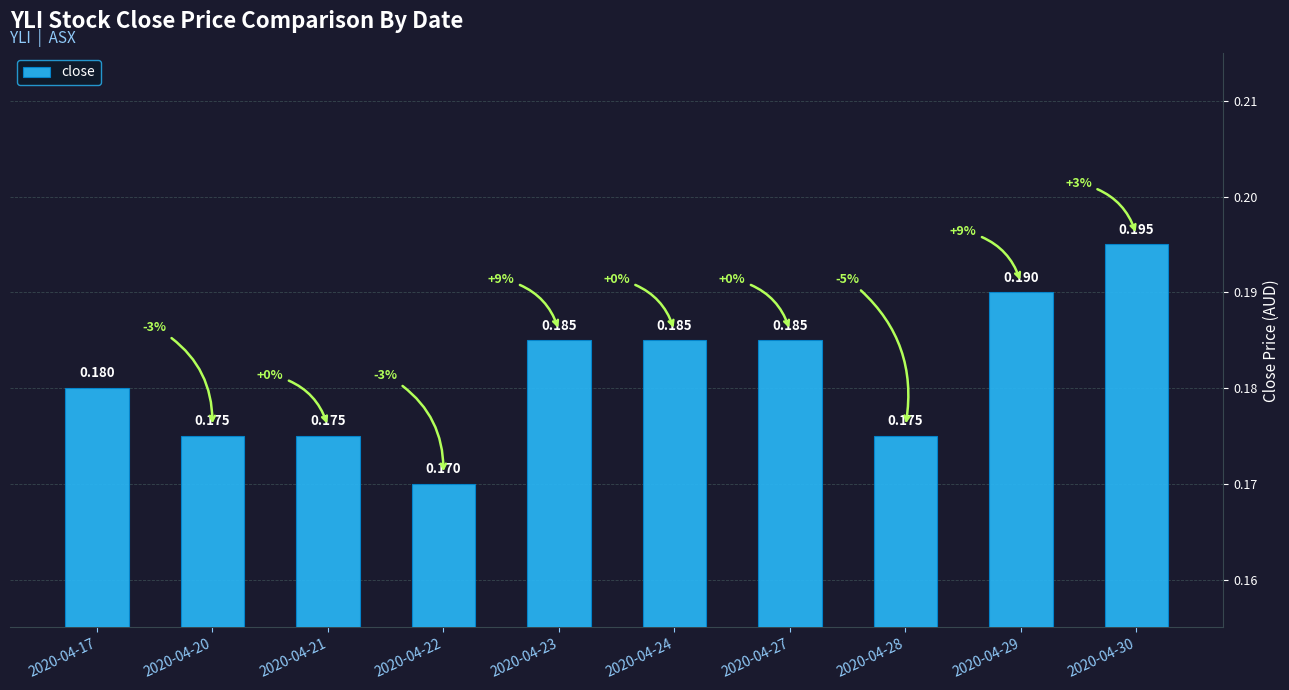

Are the bars horizontal?

No